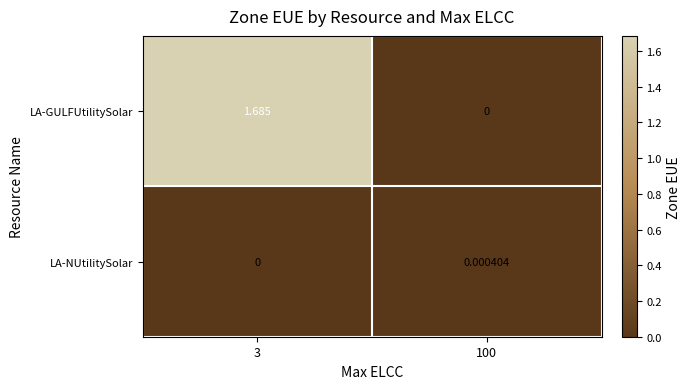

Which category has the highest value across all series?

3